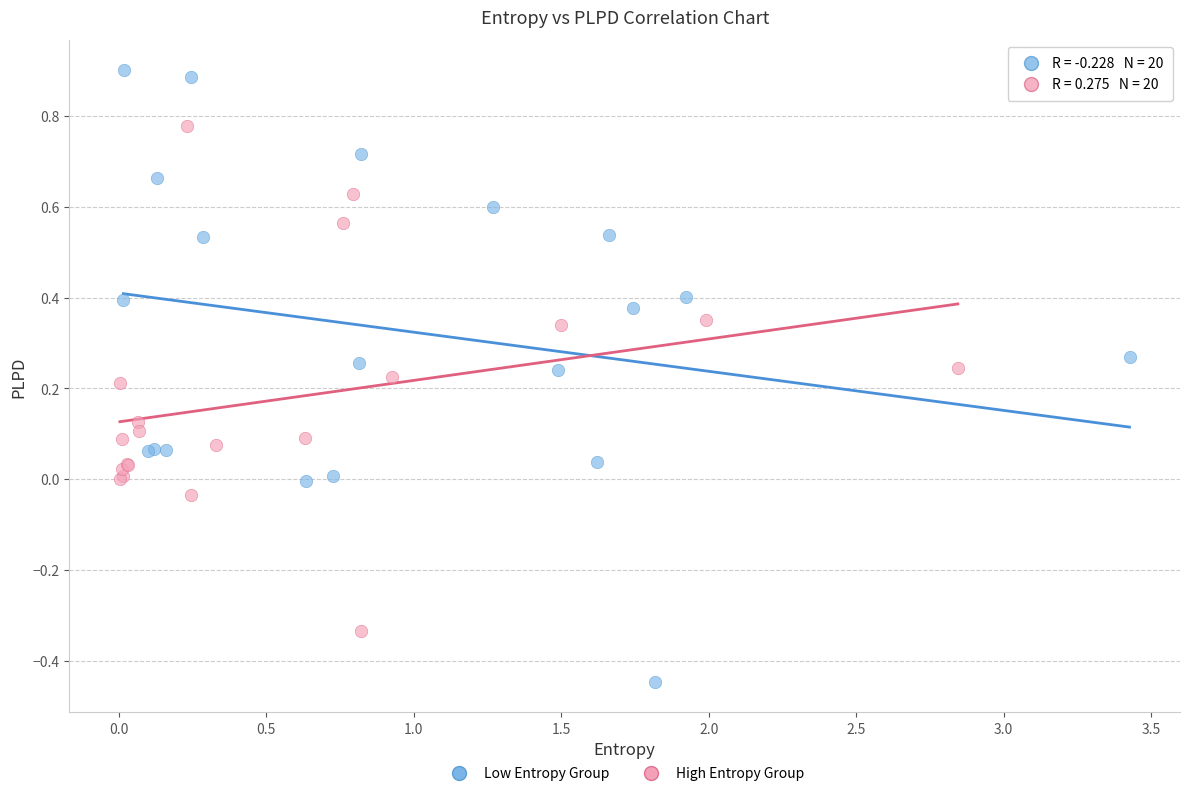

Which series reaches the minimum Y coordinate?

Low Entropy Group